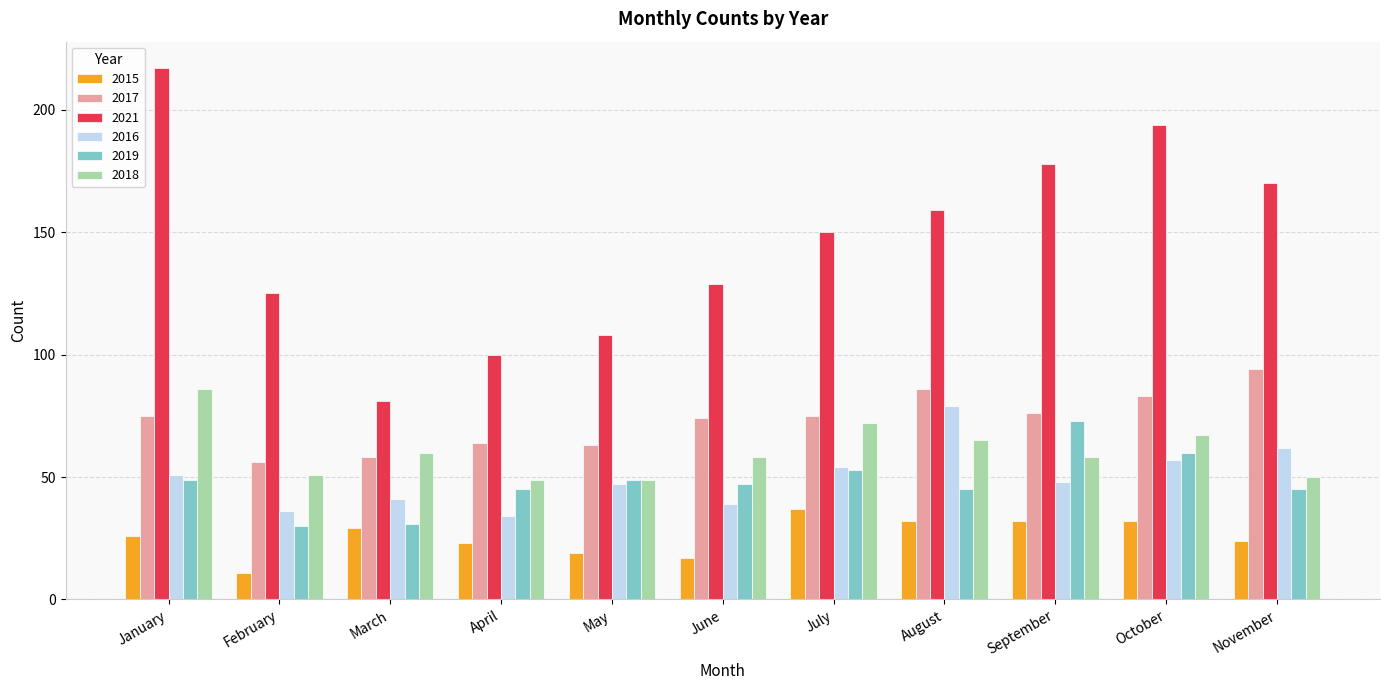

What is the sum of the 2017 values at February and June?

130